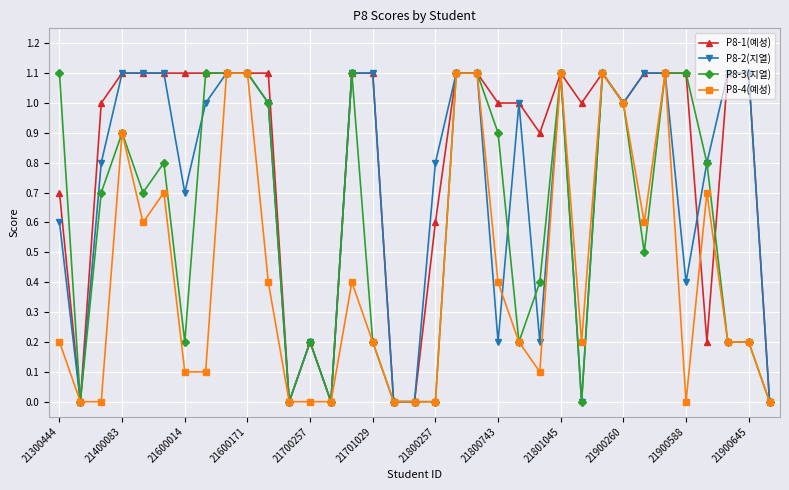

Rank the series by their average value, from highest to lowest.

P8-1(예성), P8-2(지열), P8-3(지열), P8-4(예성)